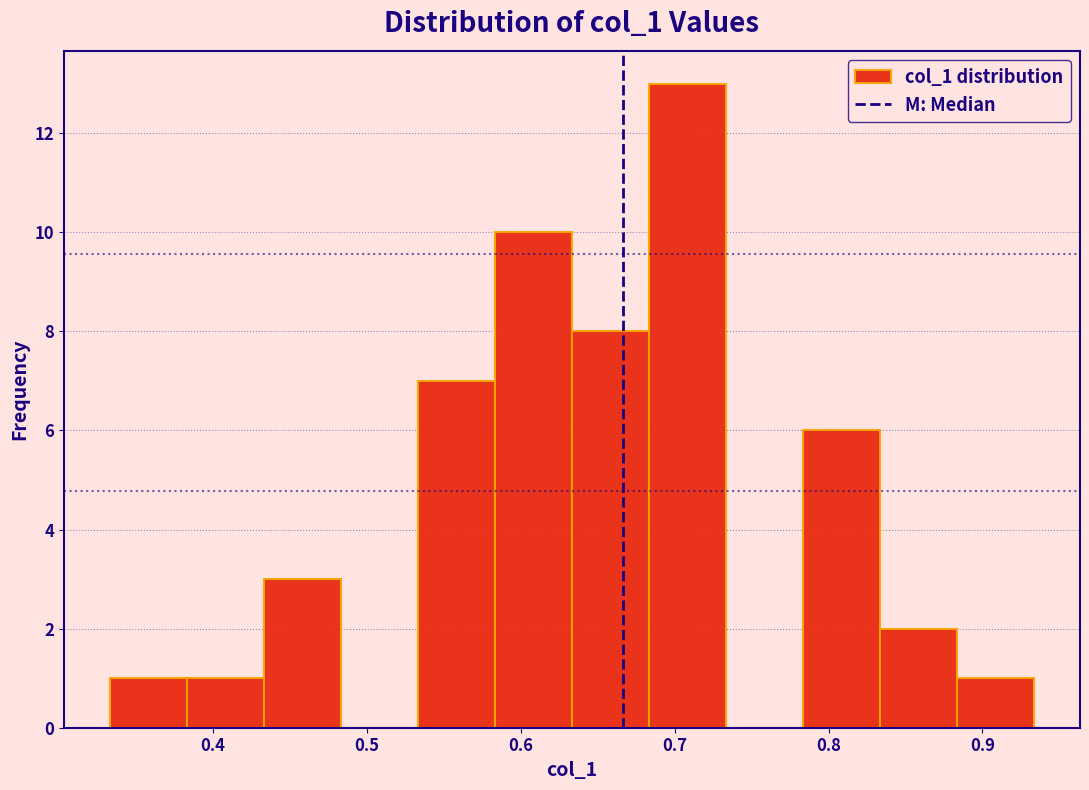

Reading left to right, transcribe this chart: for each bar, give the range it covers on the x-axis and its height. Neither the bar edges nor the heights are printed on the chart, so give them approximately, as read against the axes.

0.33 to 0.38: 1
0.38 to 0.43: 1
0.43 to 0.48: 3
0.48 to 0.53: 0
0.53 to 0.58: 7
0.58 to 0.63: 10
0.63 to 0.68: 8
0.68 to 0.73: 13
0.73 to 0.78: 0
0.78 to 0.83: 6
0.83 to 0.88: 2
0.88 to 0.93: 1